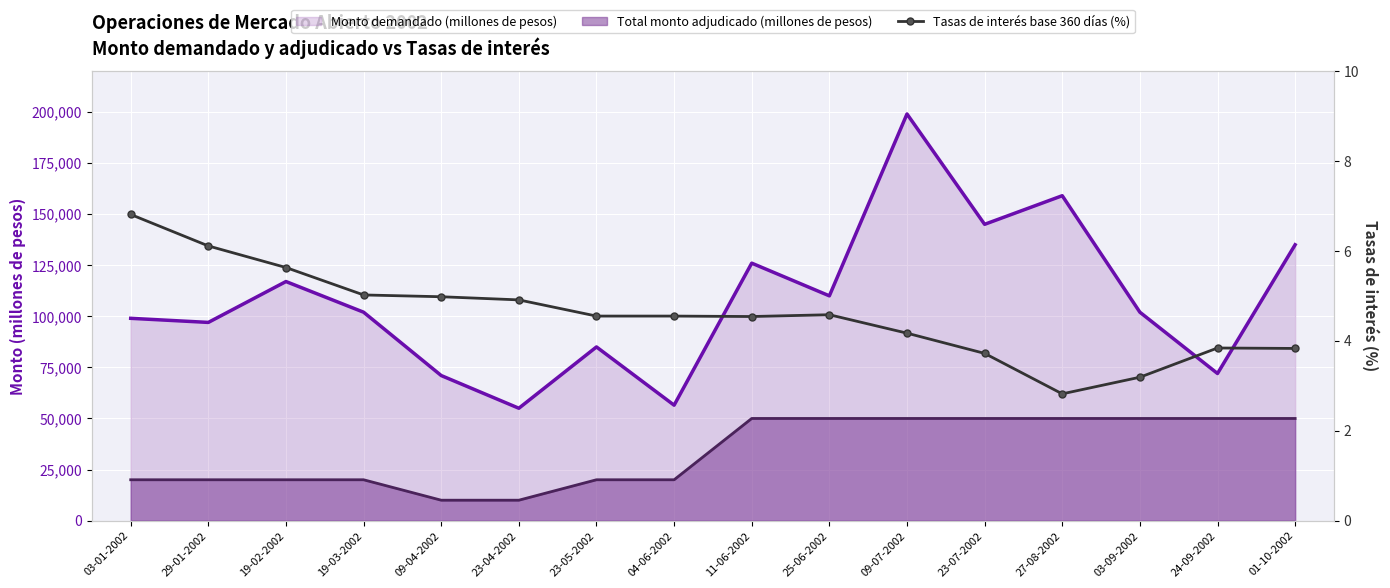

What position from the left is 09-04-2002?

5